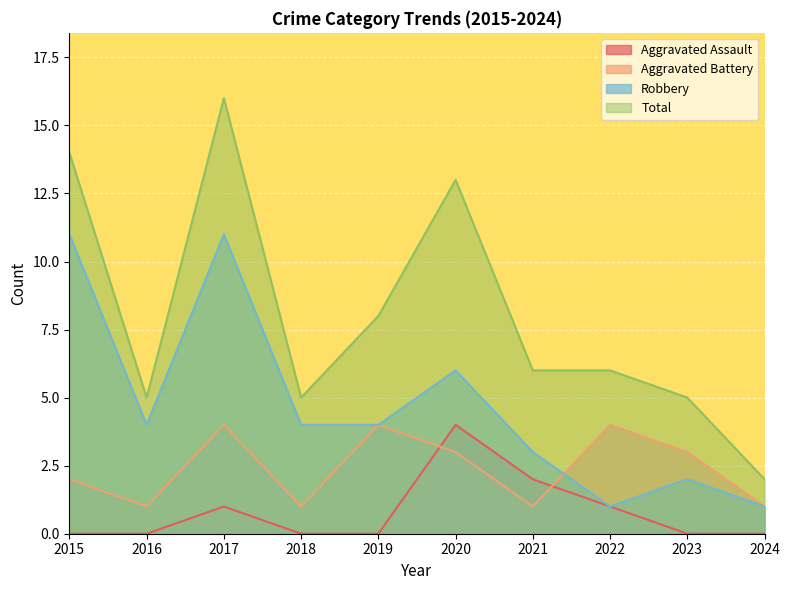

Is it true that Total equals 6 at 2022?

True